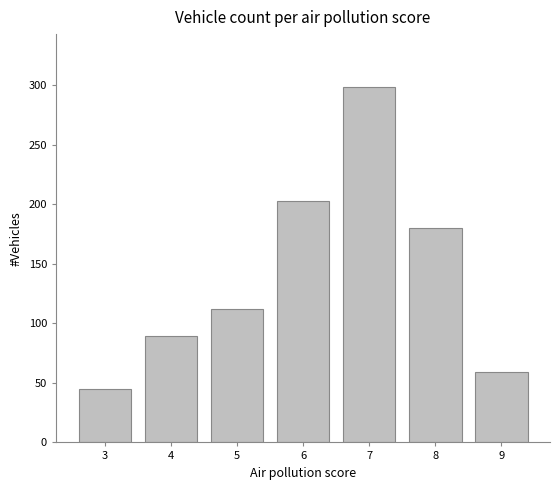

True or false: the data shows 56 at 8.

False